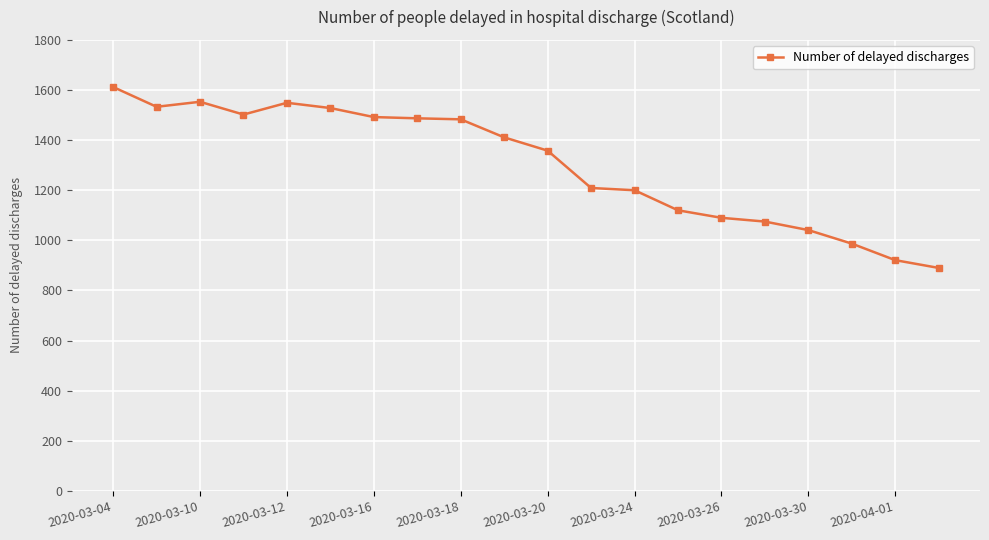

True or false: there are more than 1 points higher than both neighbors.

True